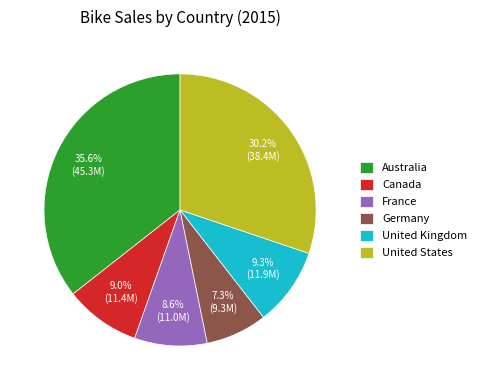

Is it true that France is 2% of the pie?

False